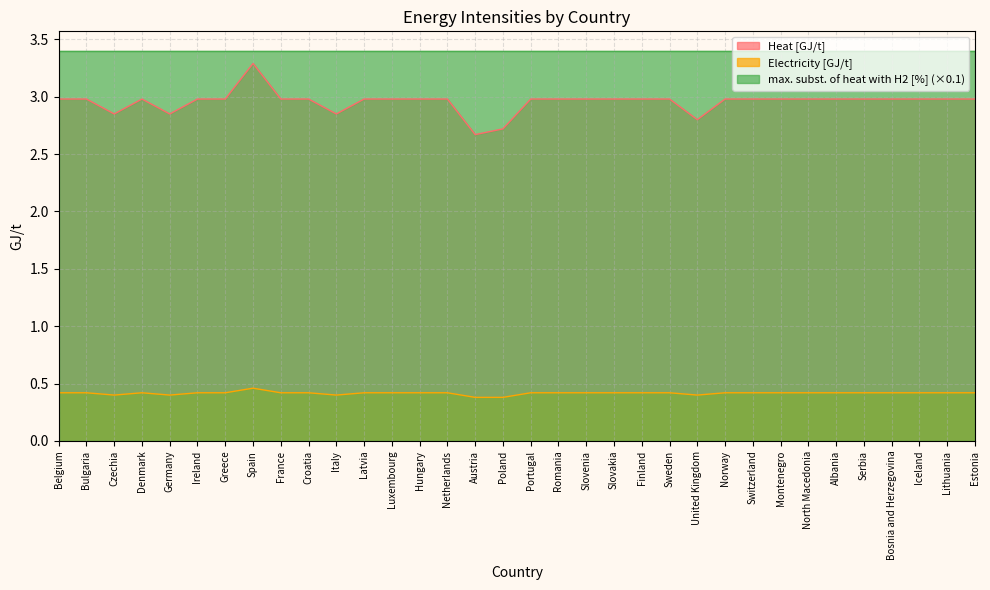

How many series are shown in this chart?

3